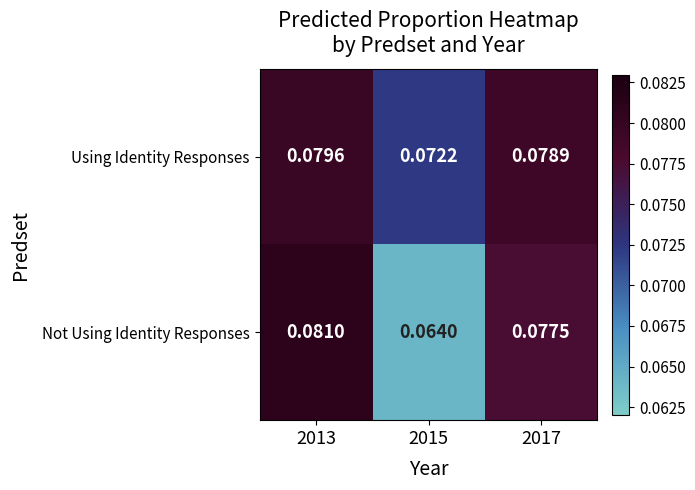

Is the value of Not Using Identity Responses at 2013 greater than the value of Using Identity Responses at 2017?

Yes